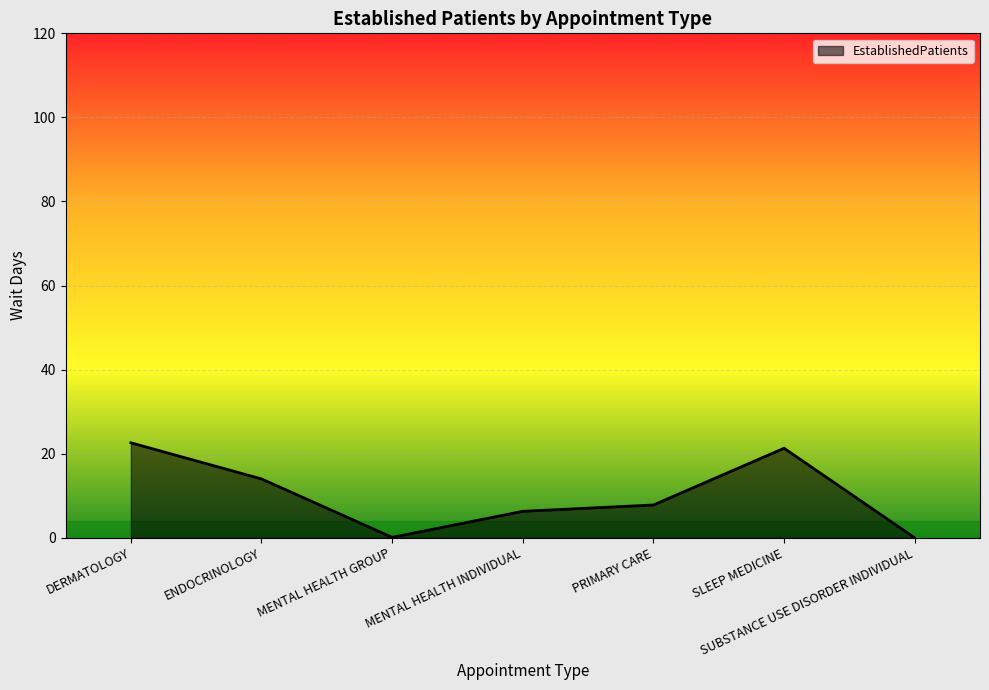

How many lines are shown in the chart?

1